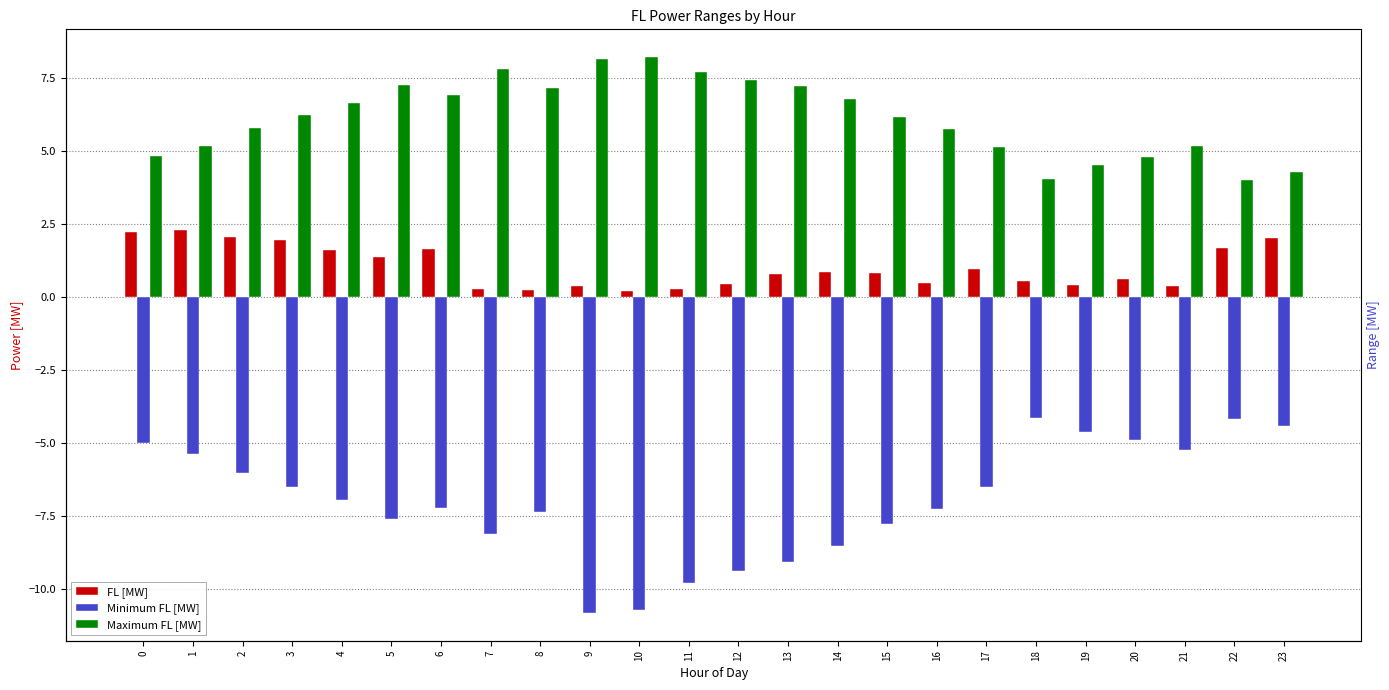

What is the total value across all series at 21?

0.3